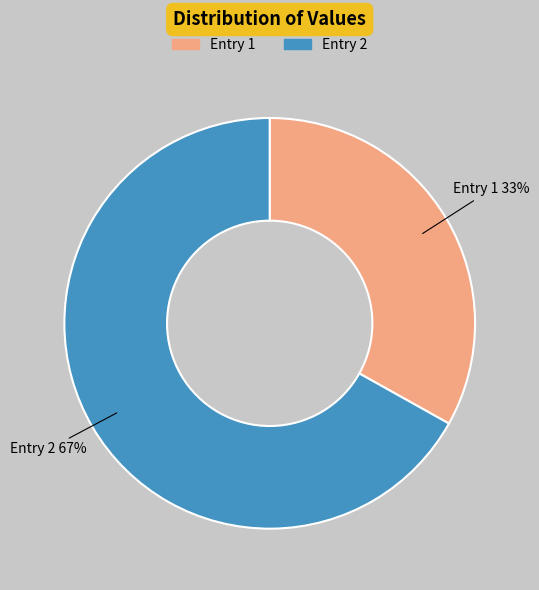

Rank the categories by value from lowest to highest.

Entry 1, Entry 2